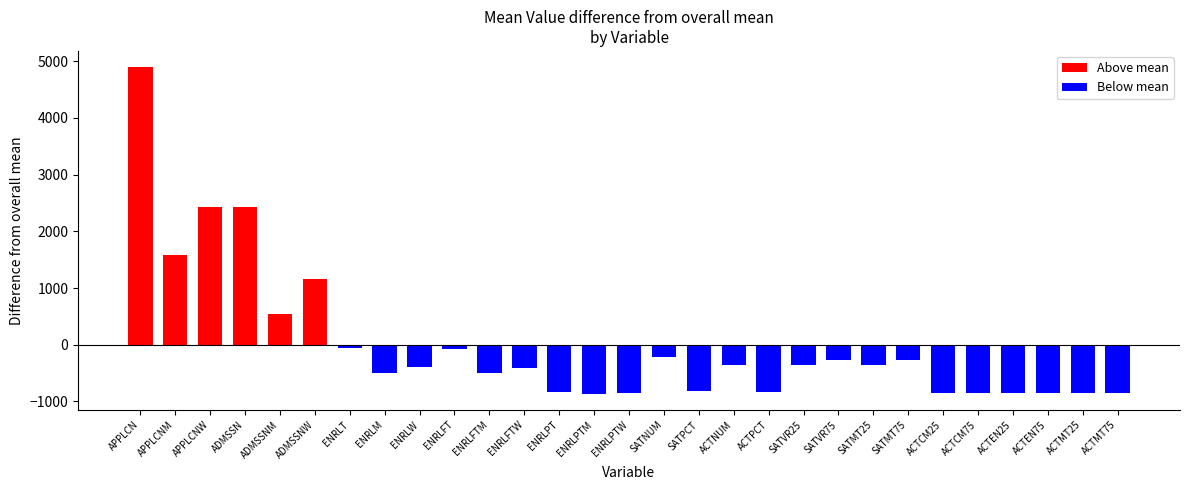

What is the lowest value of the Below mean series?

-860.4